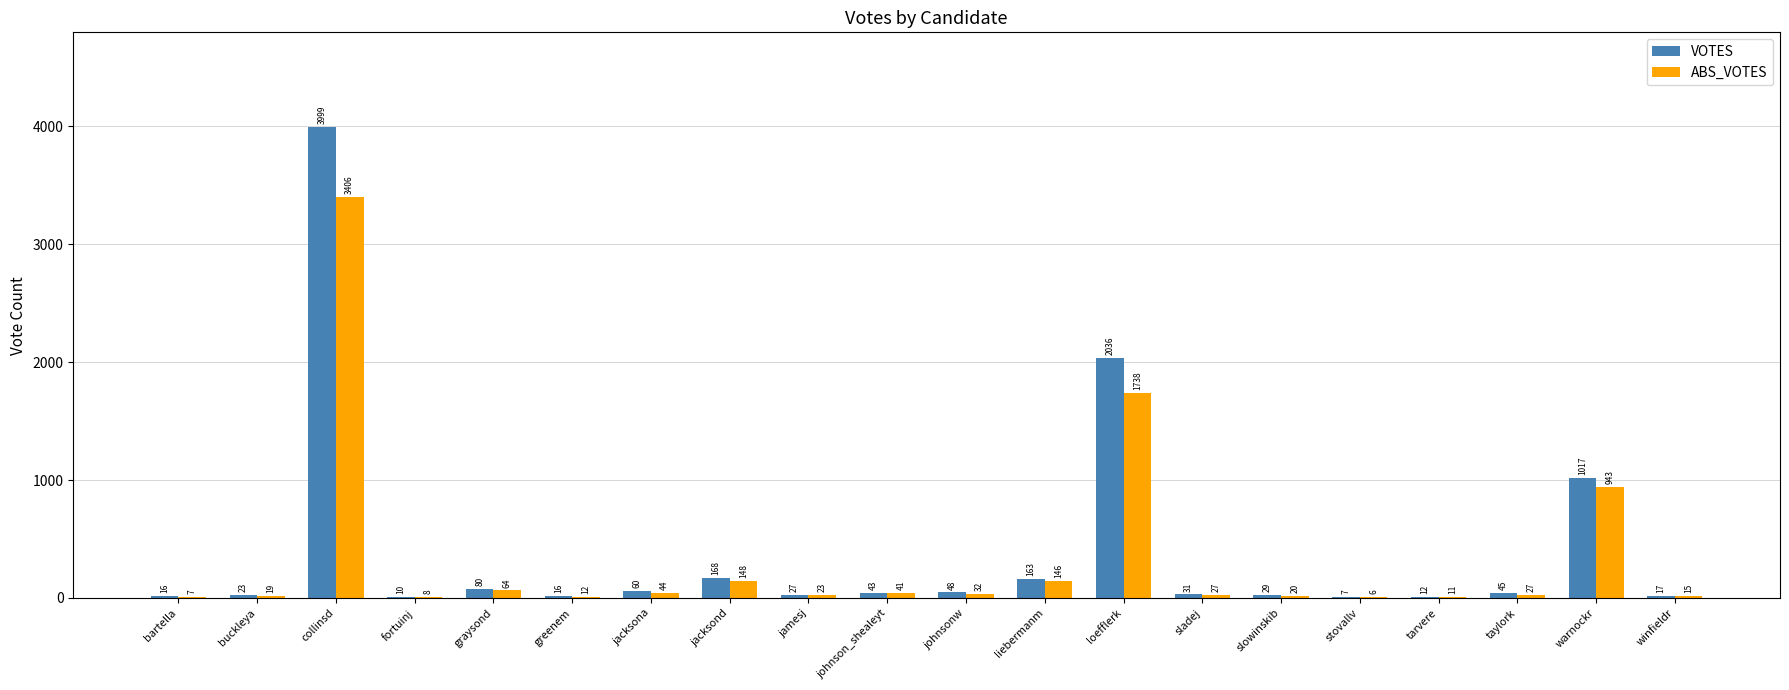

Which category has the highest value in the ABS_VOTES series?

collinsd